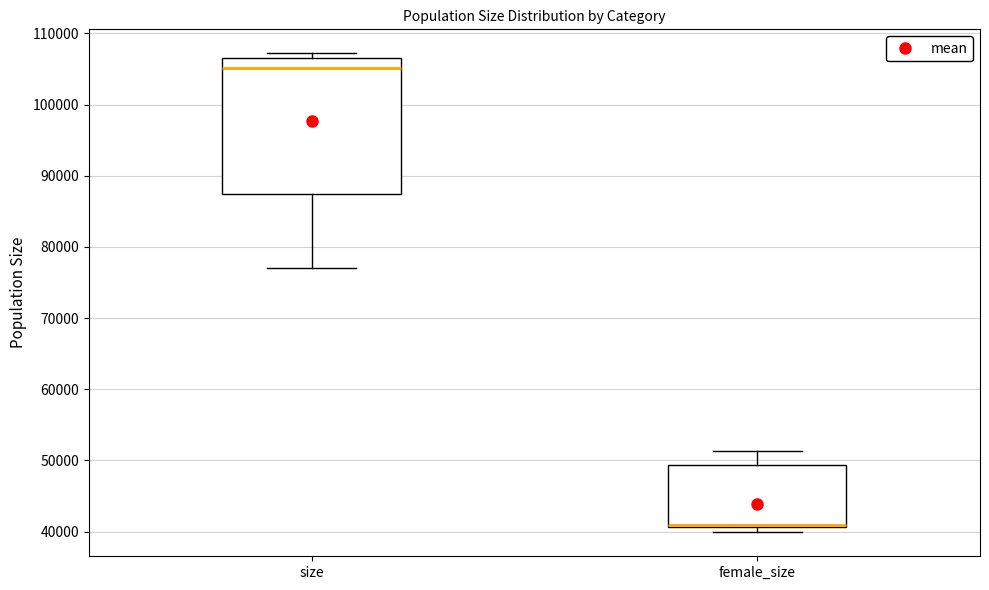

Comparing the boxes themselves (not the whiskers), which one is the tallest?

size